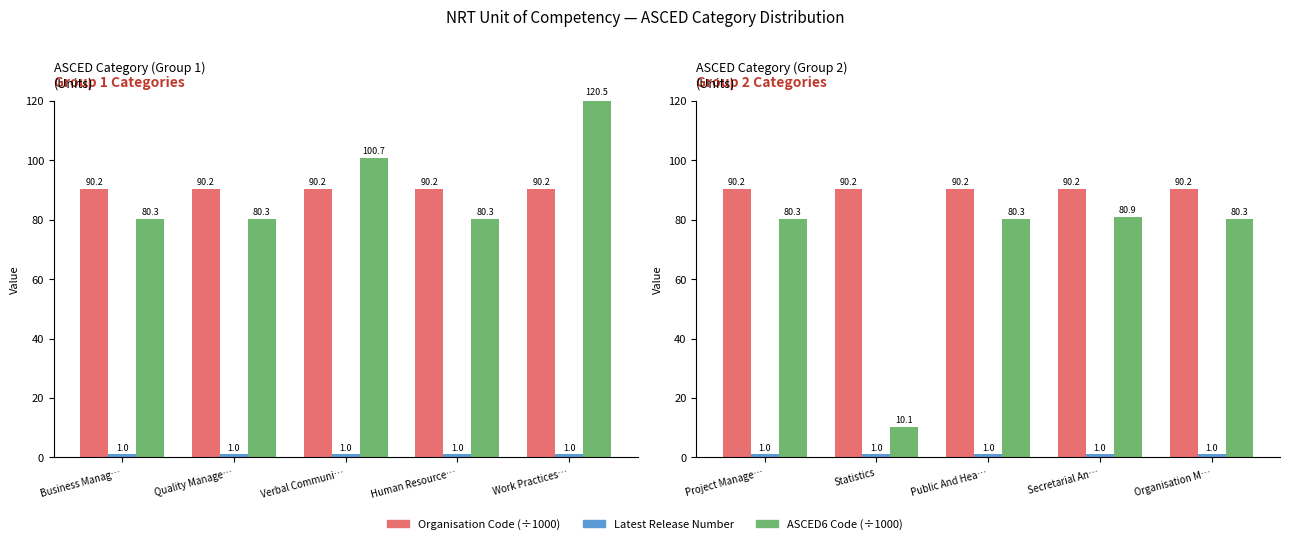

How many bars are there in each group?

3